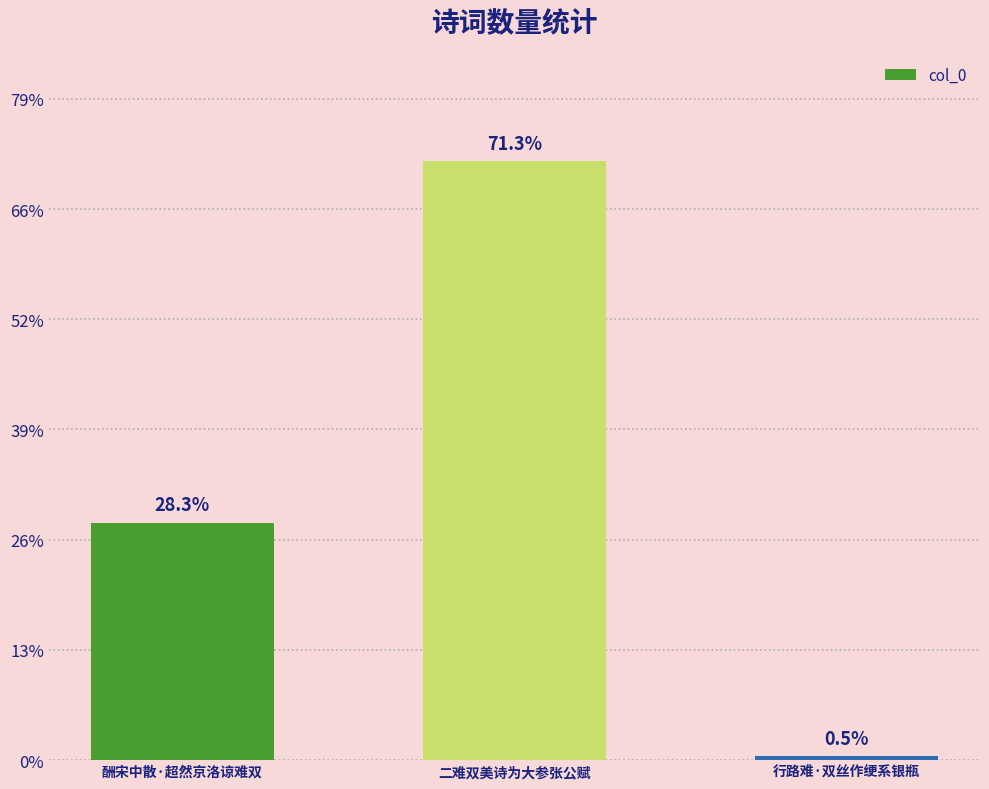

Rank the categories by value from highest to lowest.

二难双美诗为大参张公赋, 酬宋中散·超然京洛谅难双, 行路难·双丝作绠系银瓶